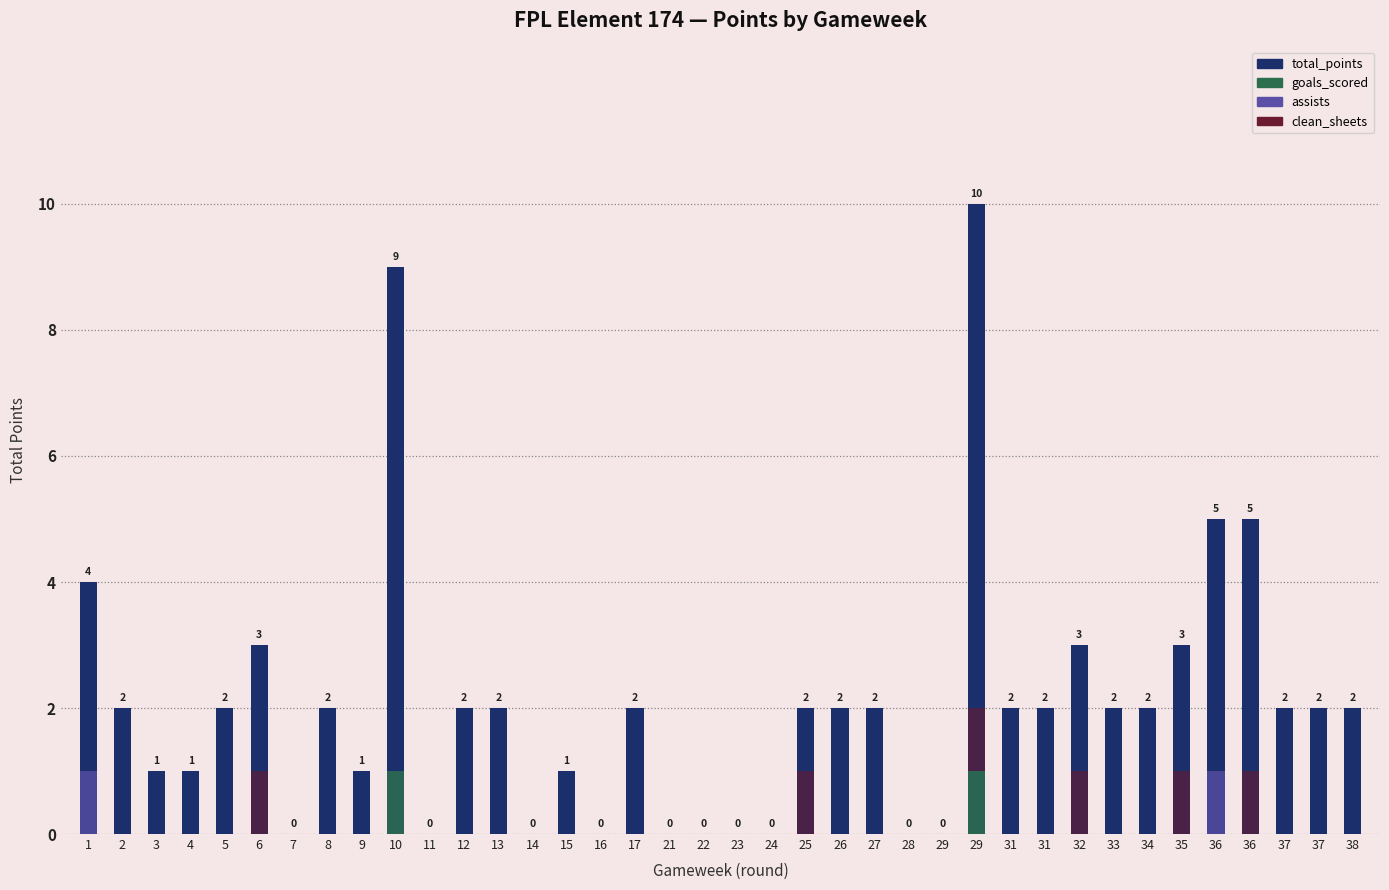

Reading right to left, what are all the values shown in this chart?

total_points: 2	2	2	5	5	3	2	2	3	2	2	10	0	0	2	2	2	0	0	0	0	2	0	1	0	2	2	0	9	1	2	0	3	2	1	1	2	4
goals_scored: 0	0	0	0	0	0	0	0	0	0	0	1	0	0	0	0	0	0	0	0	0	0	0	0	0	0	0	0	1	0	0	0	0	0	0	0	0	0
assists: 0	0	0	0	1	0	0	0	0	0	0	0	0	0	0	0	0	0	0	0	0	0	0	0	0	0	0	0	0	0	0	0	0	0	0	0	0	1
clean_sheets: 0	0	0	1	0	1	0	0	1	0	0	1	0	0	0	0	1	0	0	0	0	0	0	0	0	0	0	0	0	0	0	0	1	0	0	0	0	0